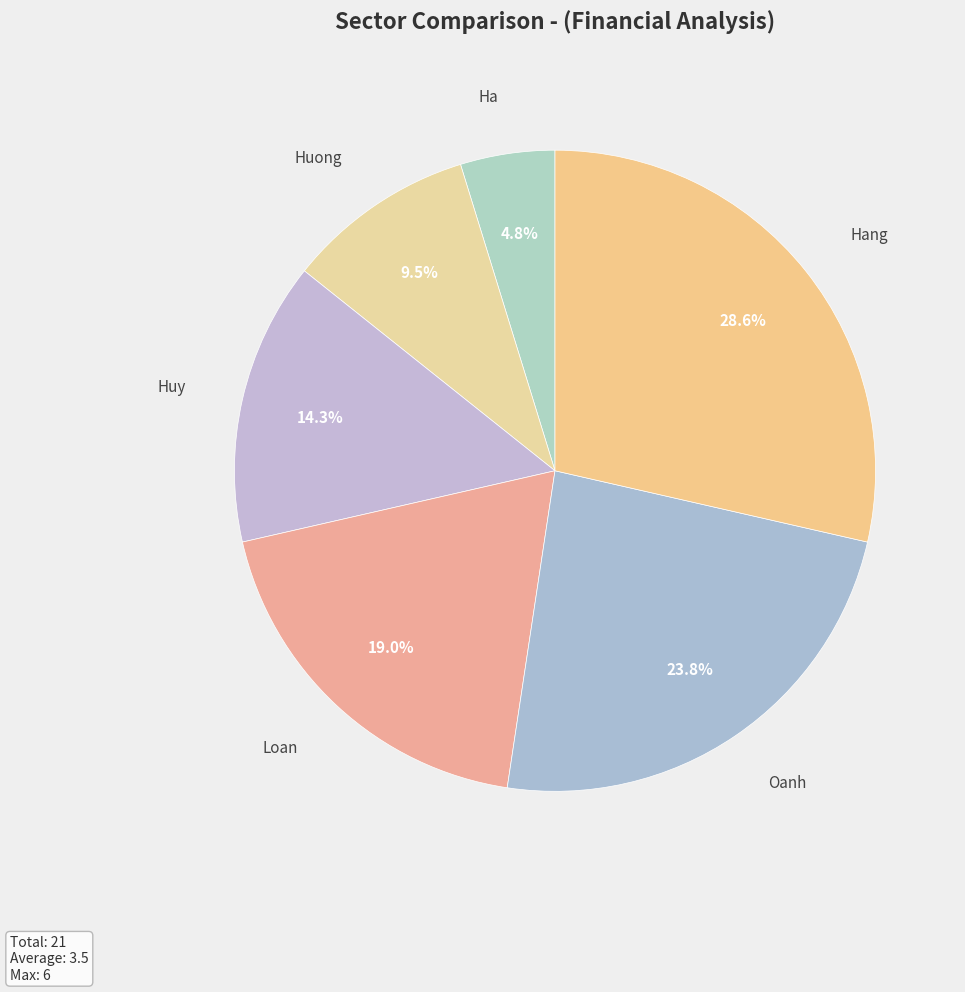

To the nearest percent, what percentage of the pie is Loan?

19%